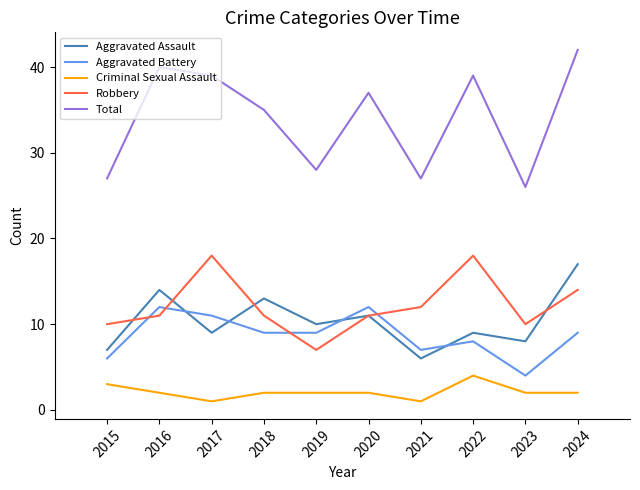

Is the value of Total at 2020 greater than the value of Aggravated Battery at 2015?

Yes